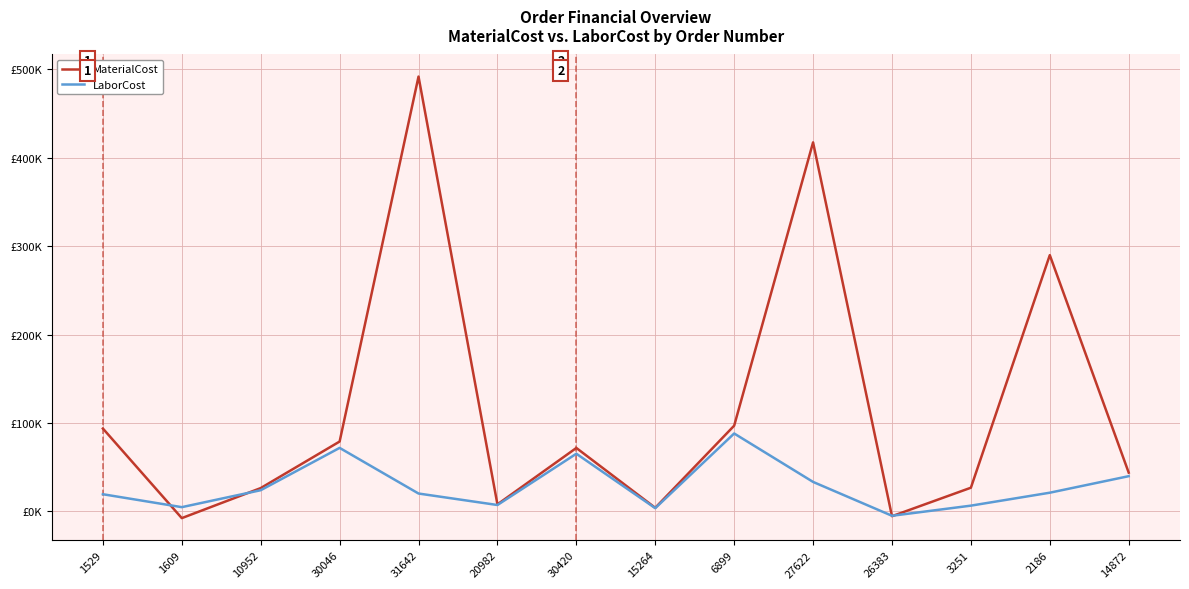

How many values in the LaborCost series are below 21181?

7